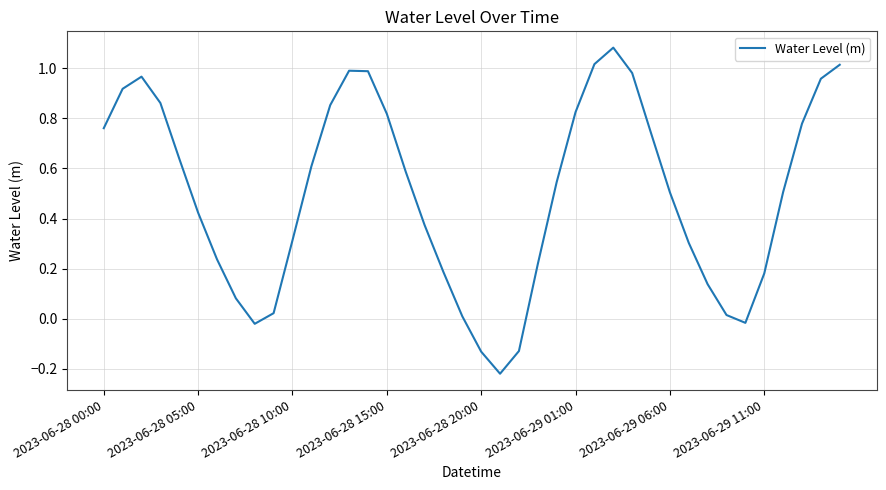

What is the sum of all values?

19.9